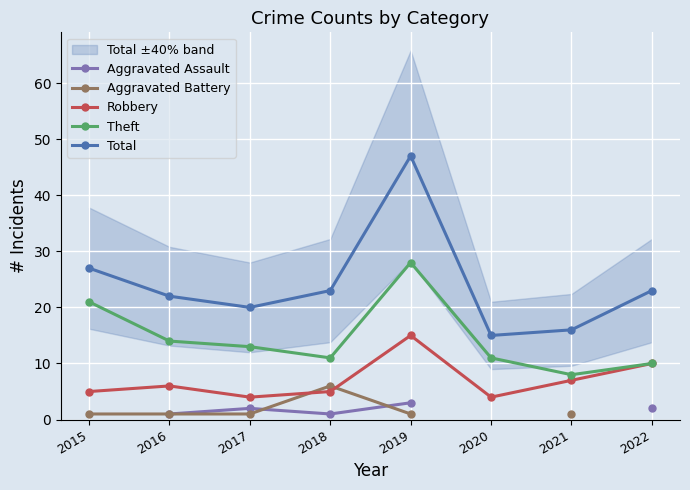

At 2019, list the series in order from largest to smallest.

Total, Theft, Robbery, Aggravated Assault, Aggravated Battery